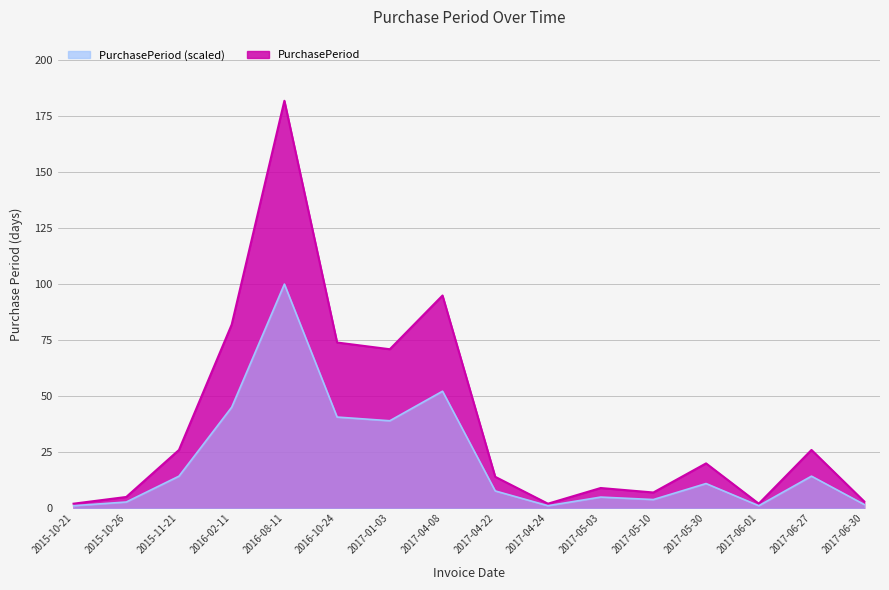

True or false: PurchasePeriodSmooth and PurchasePeriod intersect in this chart.

False